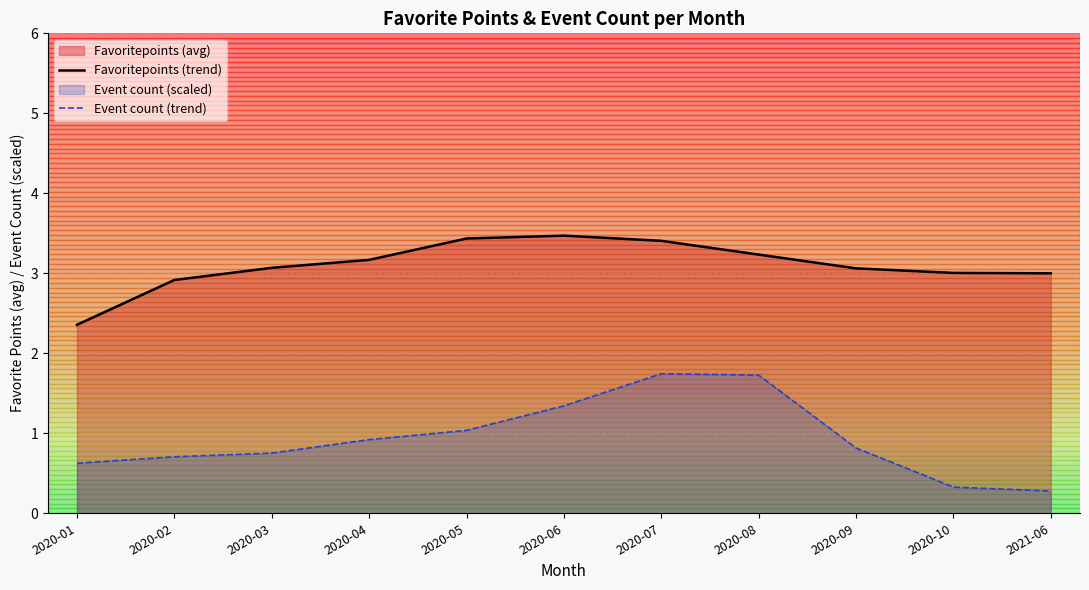

True or false: Event count (trend) and Favoritepoints (trend) cross at least once.

False